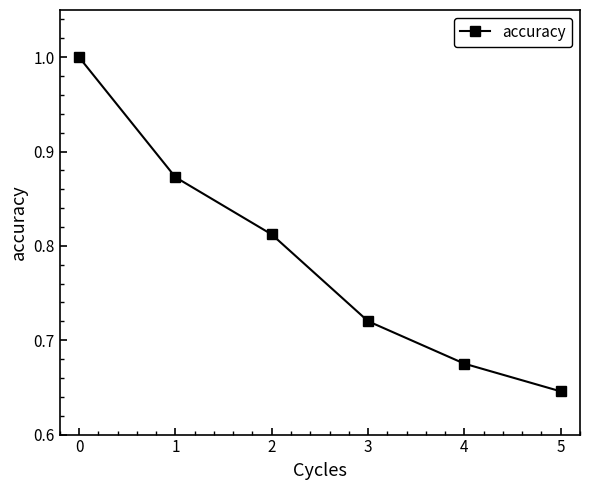

What is the difference between the maximum and minimum values?

0.4